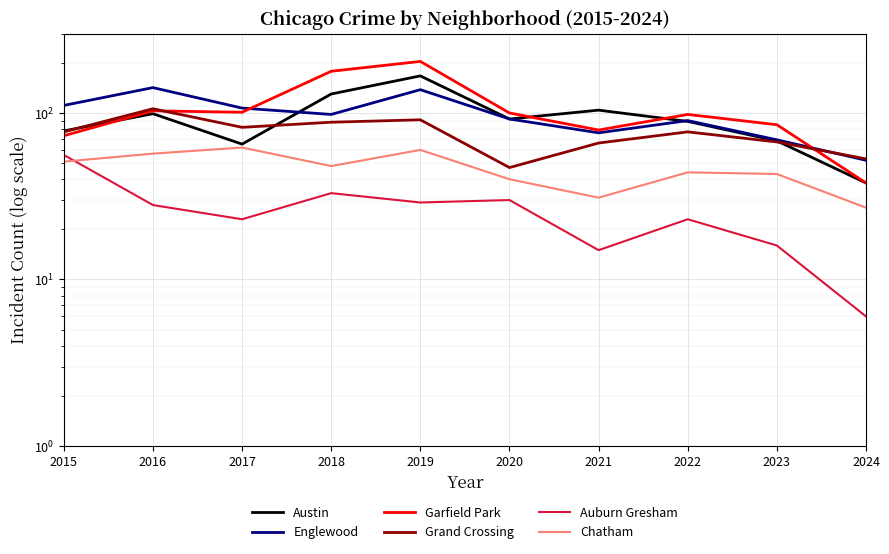

What is the difference between the second highest and minimum values in the Austin series?

92